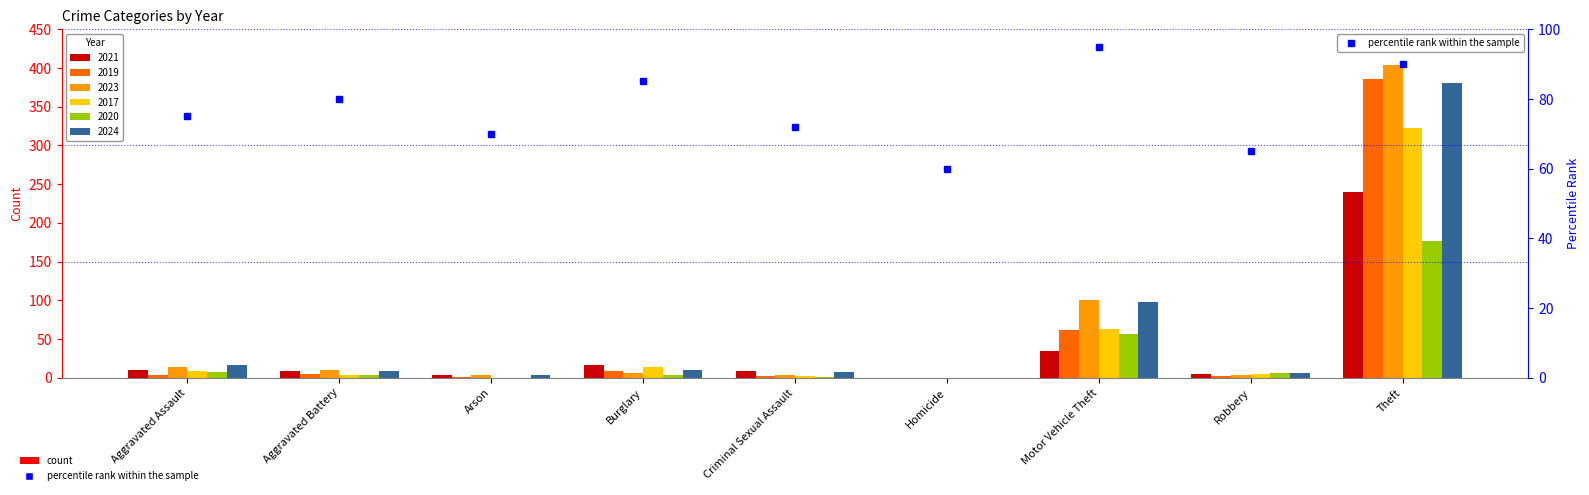

List the labels in order of value, largest first.

Motor Vehicle Theft, Theft, Burglary, Aggravated Battery, Aggravated Assault, Criminal Sexual Assault, Arson, Robbery, Homicide